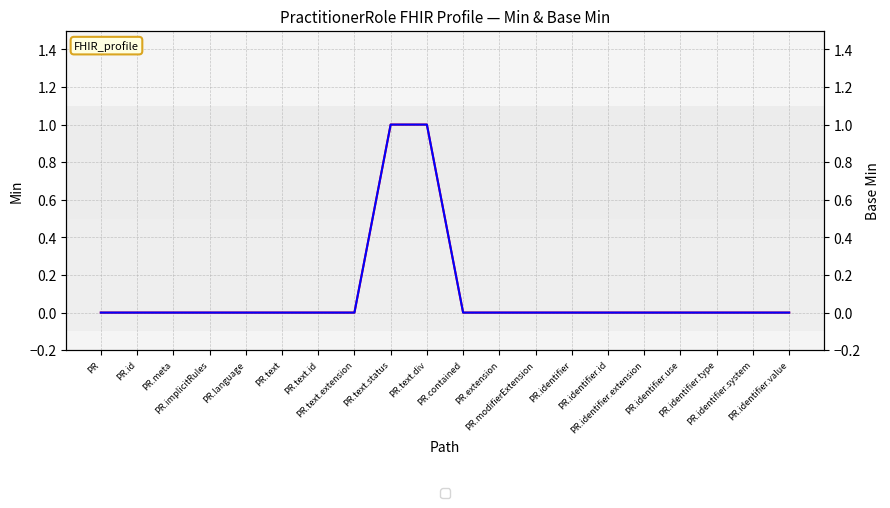

Reading right to left, transcribe all the data shown in this chart.

Min: 0	0	0	0	0	0	0	0	0	0	1	1	0	0	0	0	0	0	0	0
Base Min: 0	0	0	0	0	0	0	0	0	0	1	1	0	0	0	0	0	0	0	0